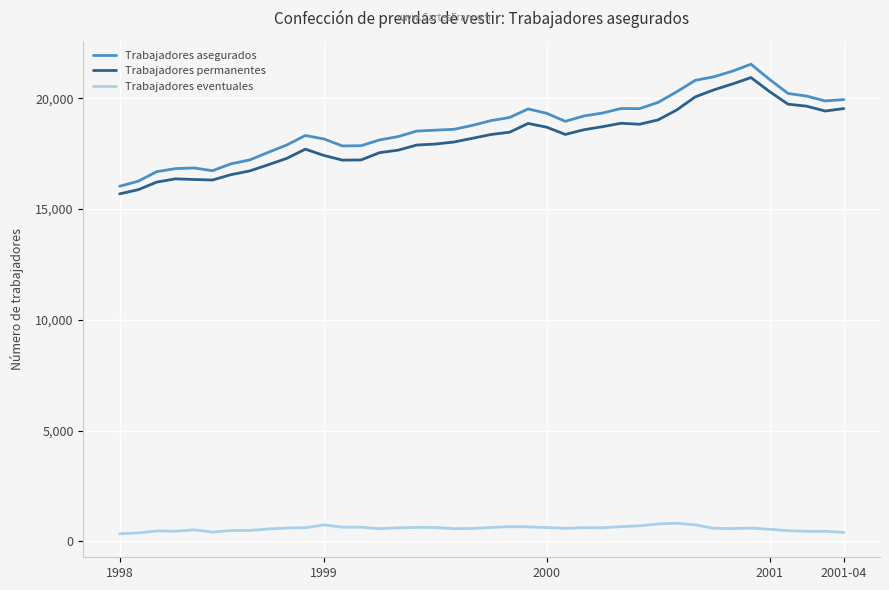

What is the maximum value for Trabajadores asegurados?

21532